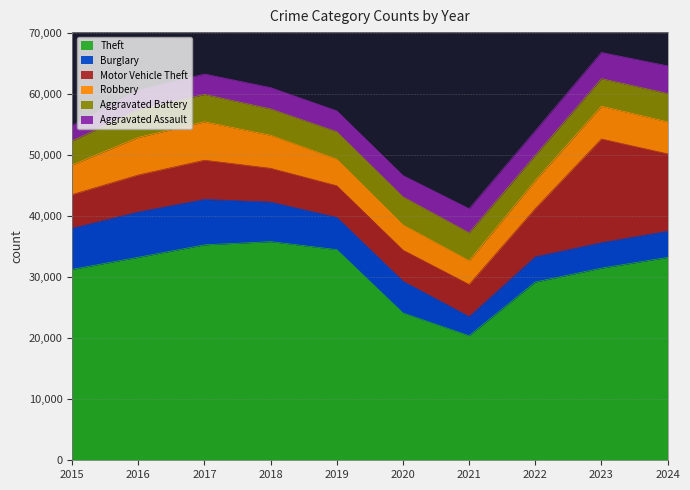

How many lines are shown in the chart?

6